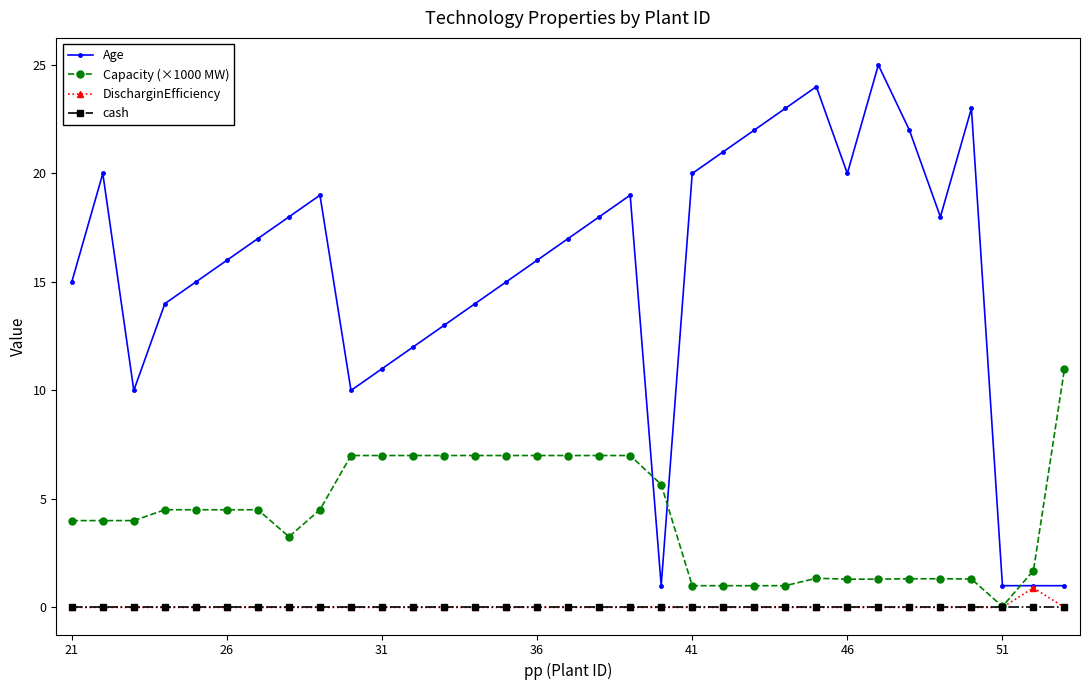

What is the difference between the second highest and minimum values in the Age series?

23.0